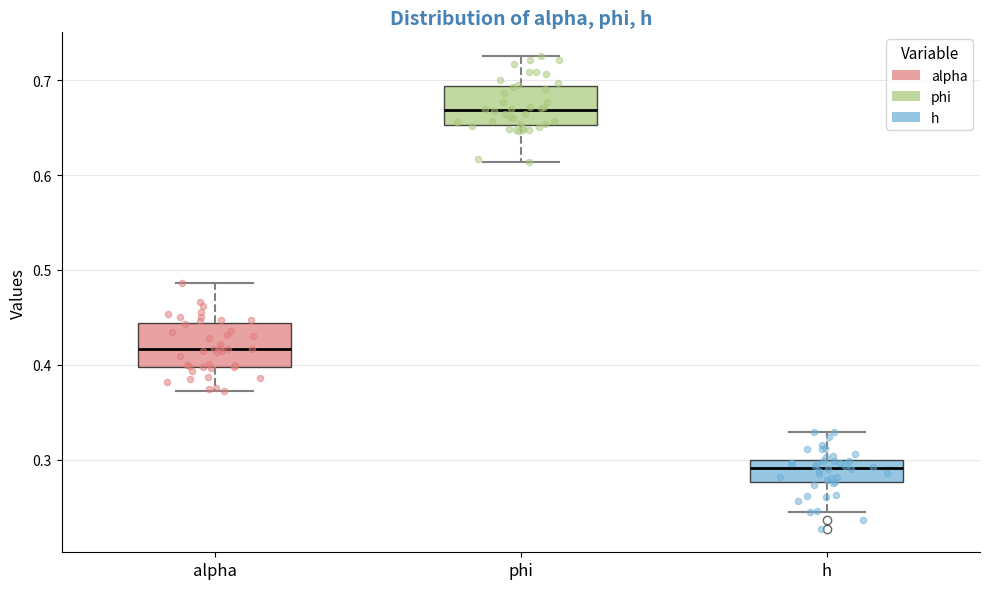

Which box has the lowest median line?

h